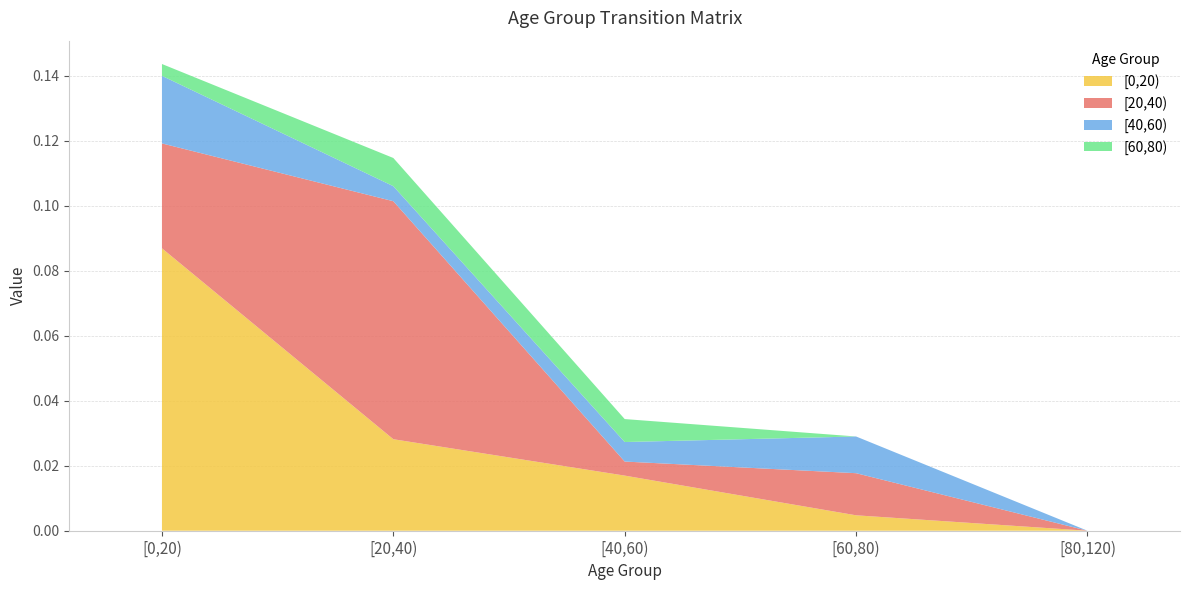

At which category is the sum across all series the highest?

[0,20)